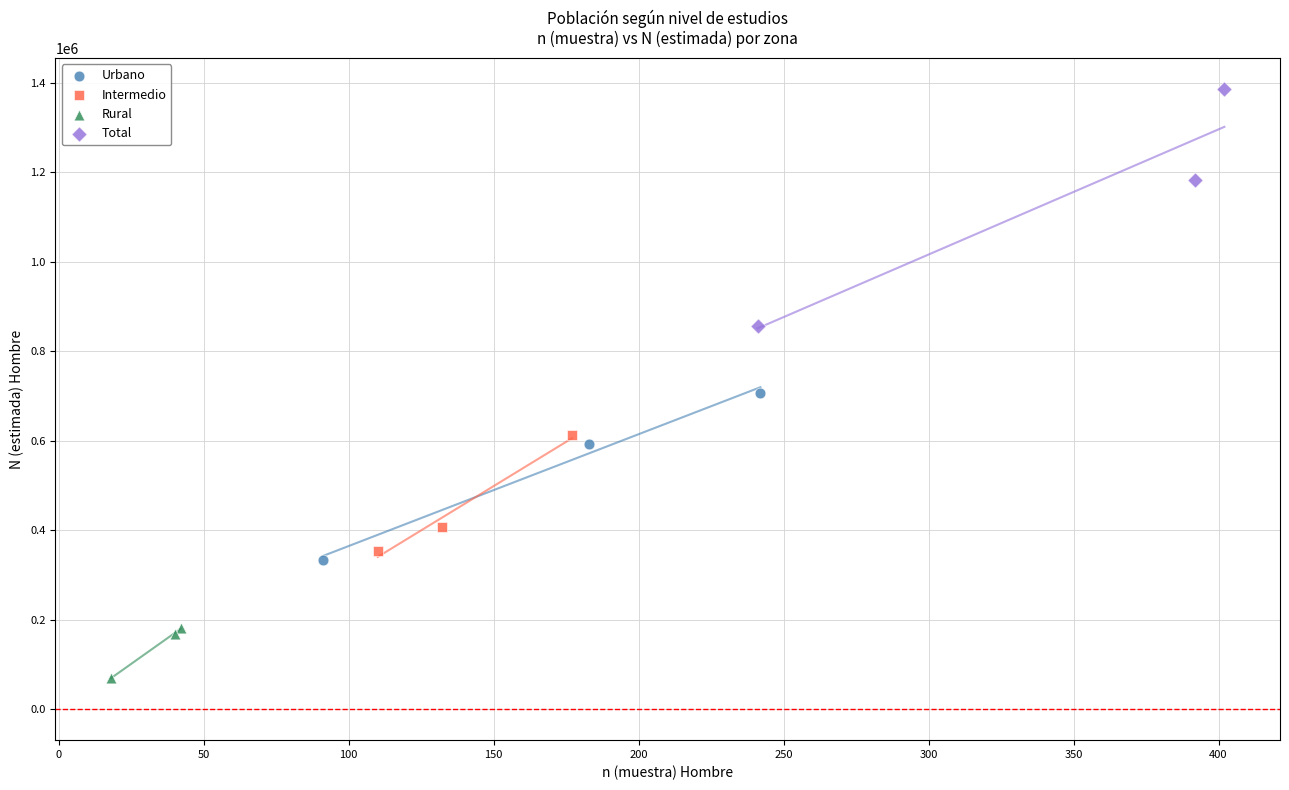

Which series contains the highest Y value?

Total